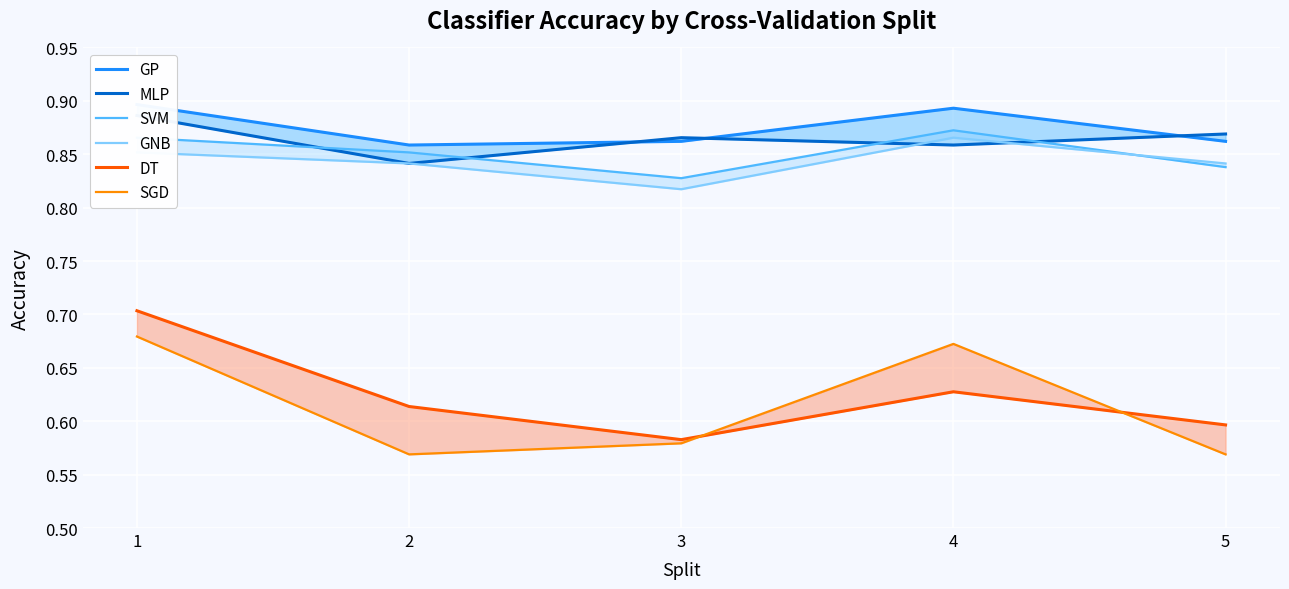

How many lines are shown in the chart?

6